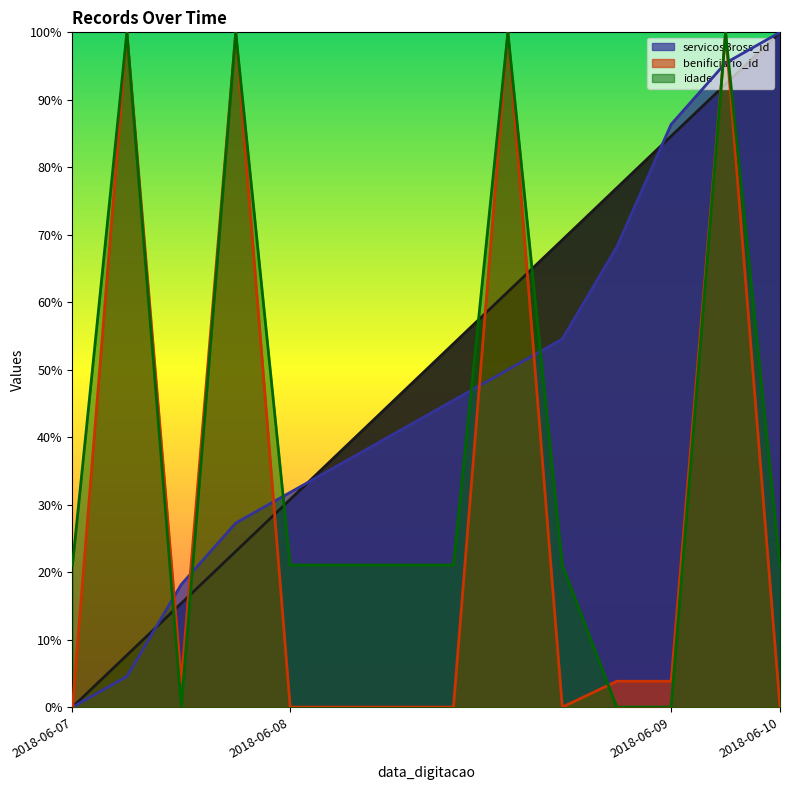

What is the spread (max minus min) of values at 2018-06-08?

0.3